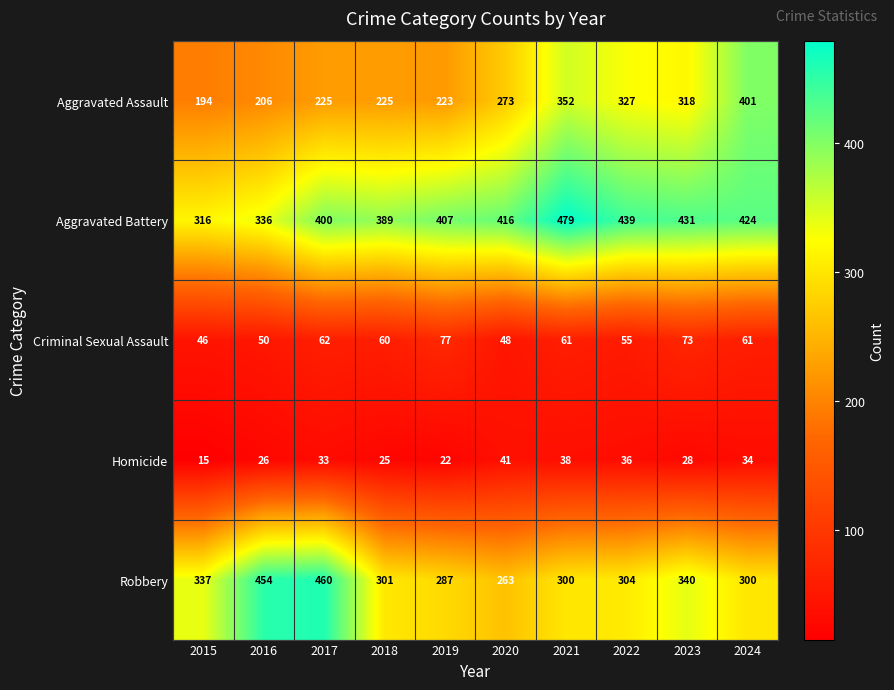

Rank the series by their maximum value, from highest to lowest.

Aggravated Battery, Robbery, Aggravated Assault, Criminal Sexual Assault, Homicide